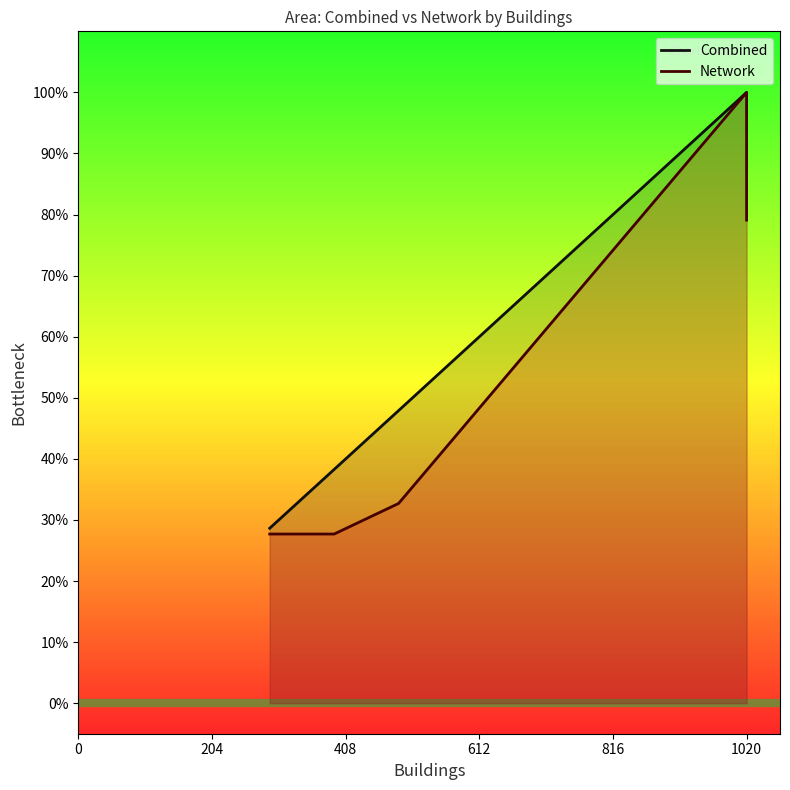

True or false: Network and Combined intersect in this chart.

False